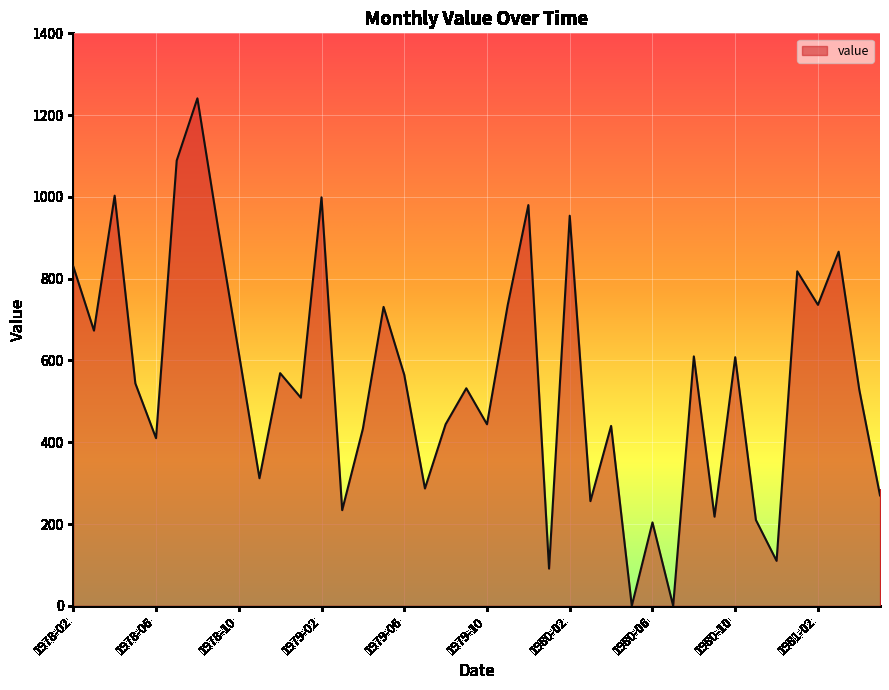

What is the maximum value shown in the chart?

1241